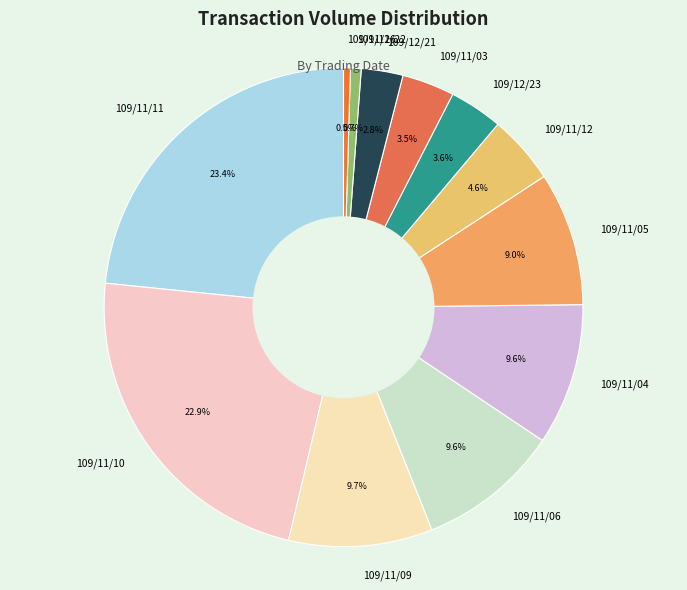

Approximately how many times larger is the value at 109/11/04 compared to 109/12/21?

3.4